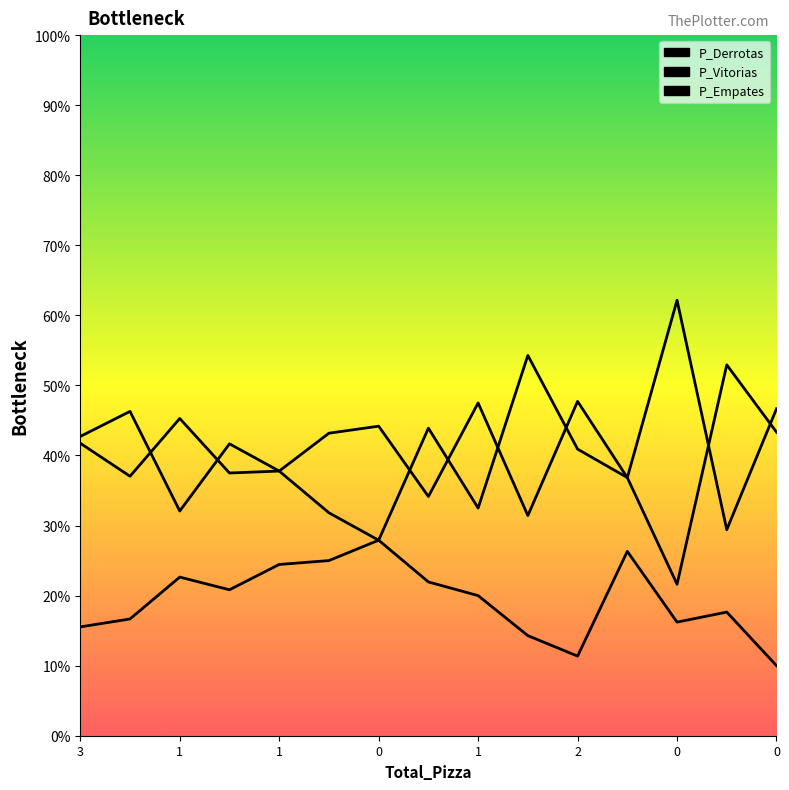

Does the chart have visible grid lines?

No